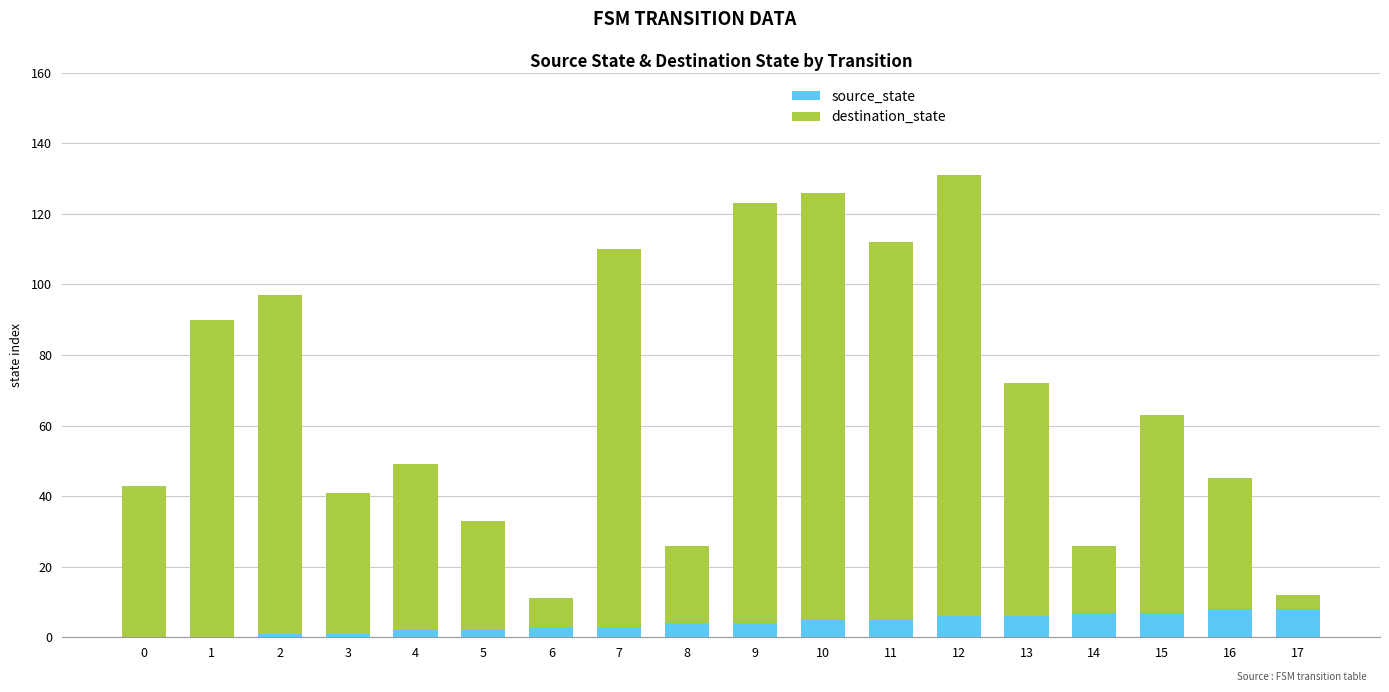

What is the total value across all series at 10?

126